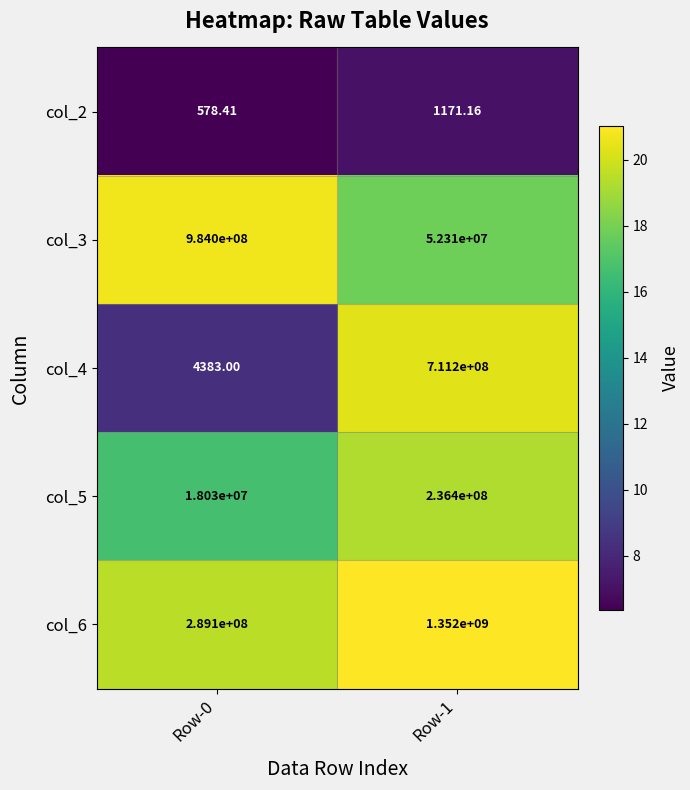

Which series has the largest total across all categories?

col_6